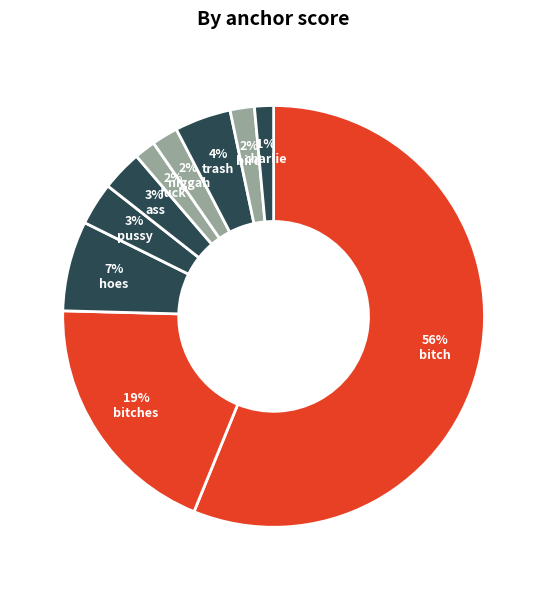

Rank the categories by value from lowest to highest.

charlie, fuck, bird, niggah, ass, pussy, trash, hoes, bitches, bitch